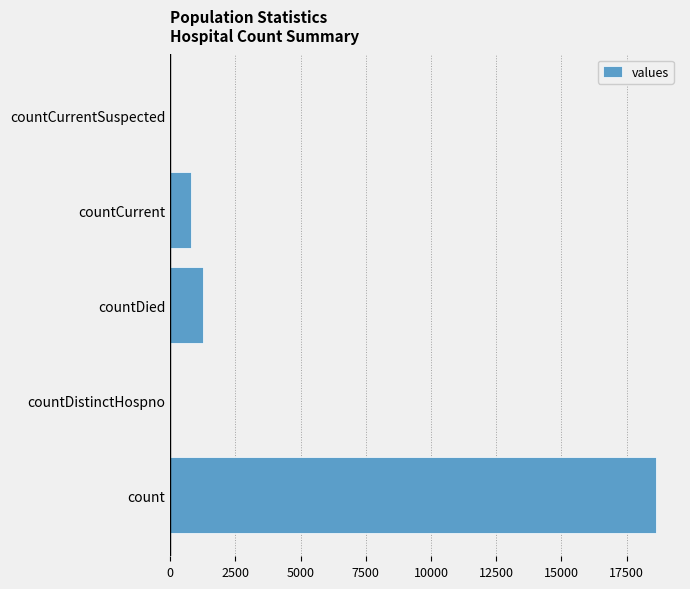

Are the bars horizontal?

Yes